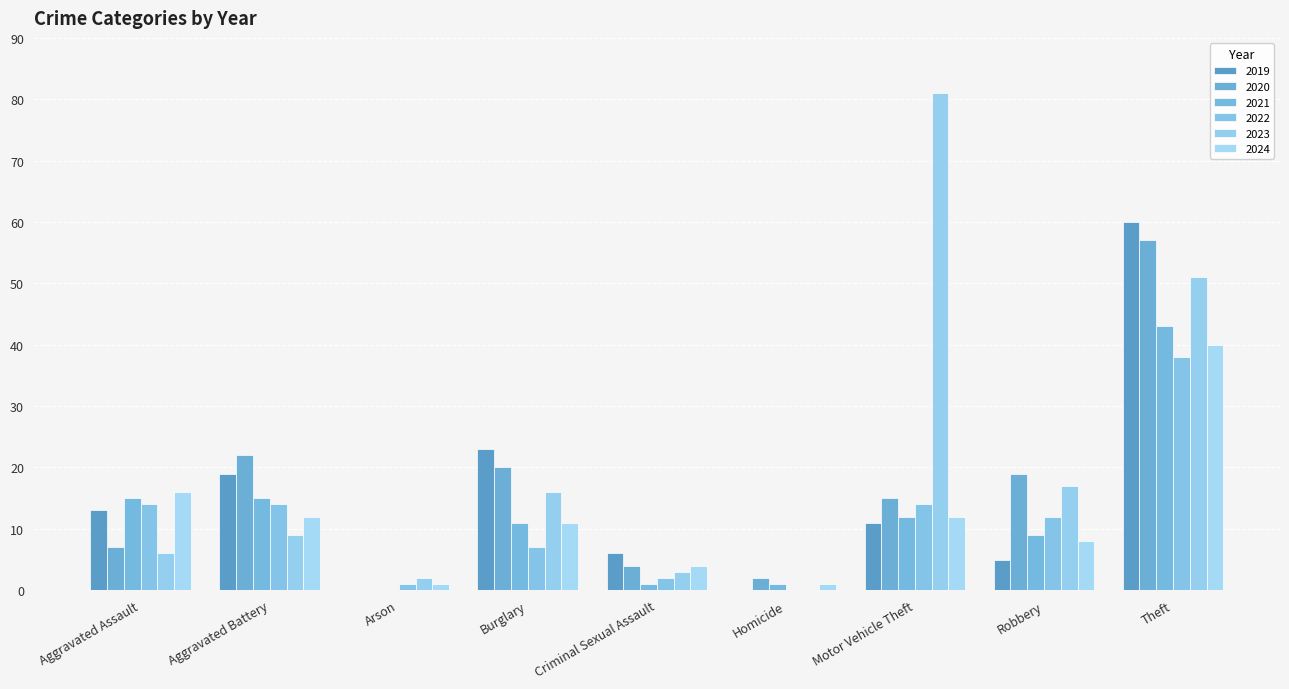

Is it true that 2024 equals 3 at Motor Vehicle Theft?

False